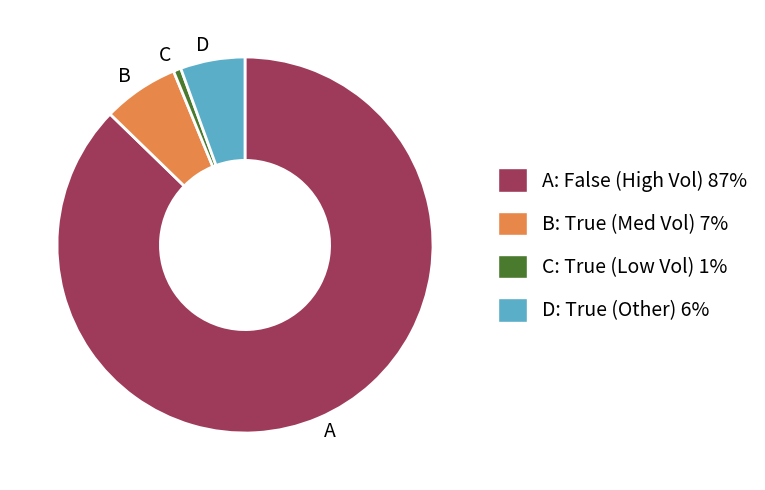

Combined, do A and B account for over 50%?

Yes